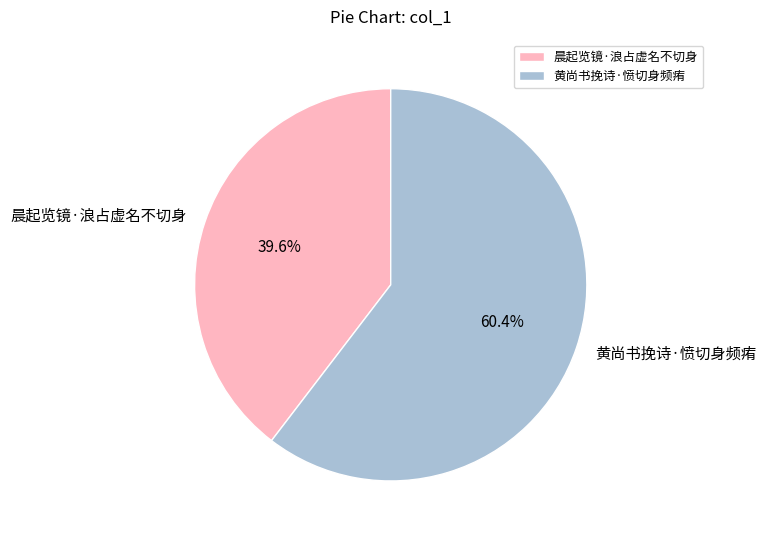

To the nearest percent, what portion does 黄尚书挽诗·愤切身频痏 represent?

60%